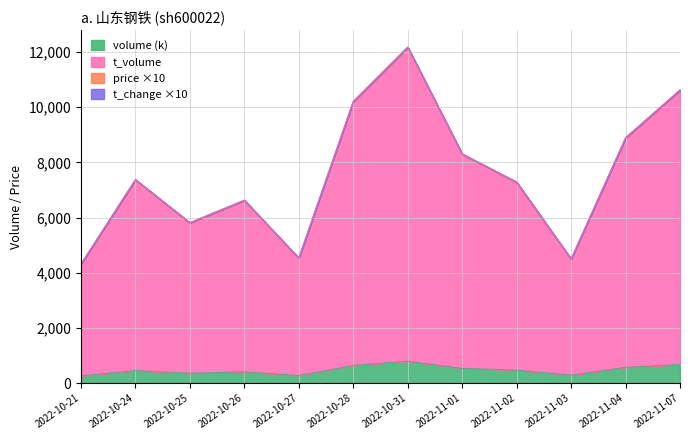

How many interior local valleys does the t_change series have?

3